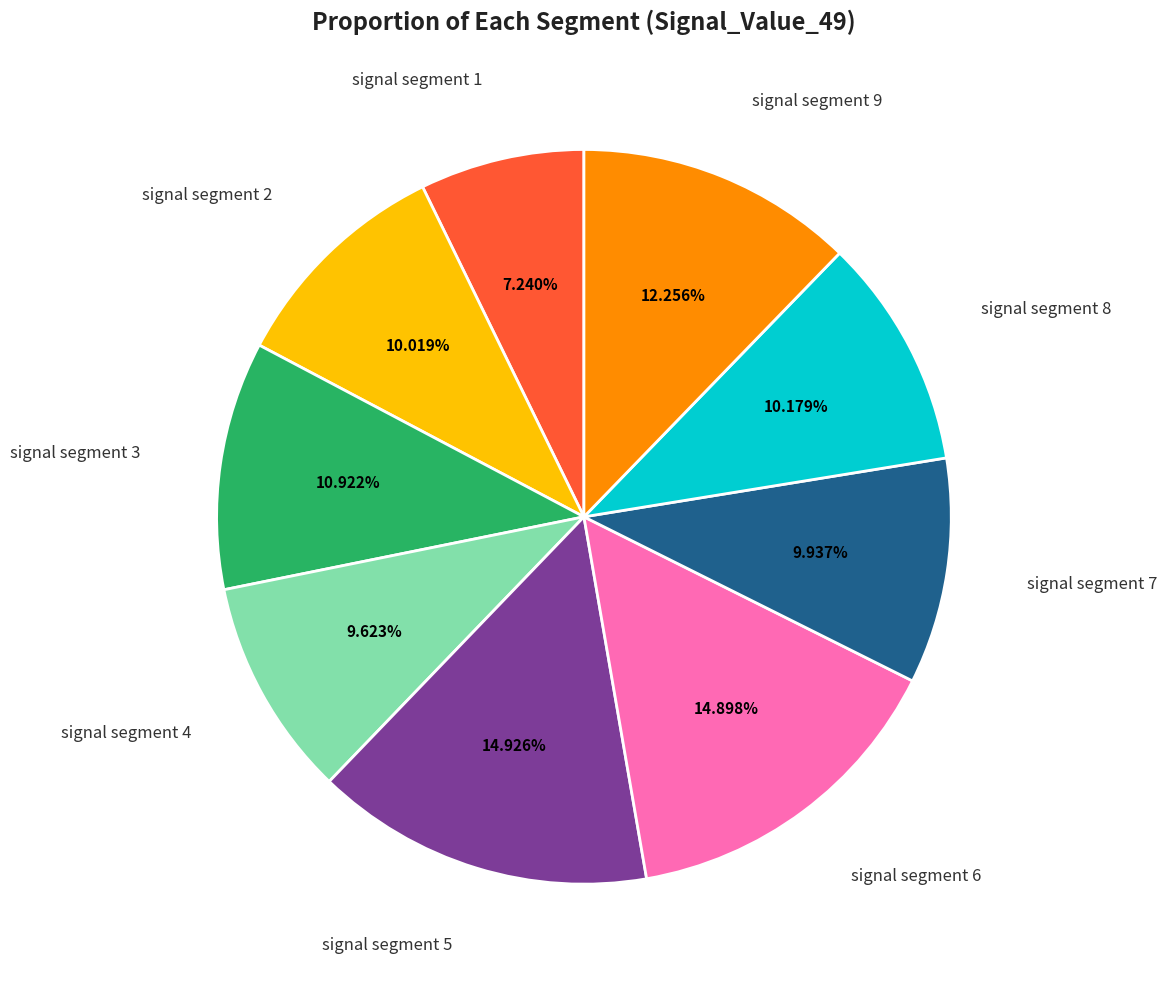

Does any single category account for the majority?

No